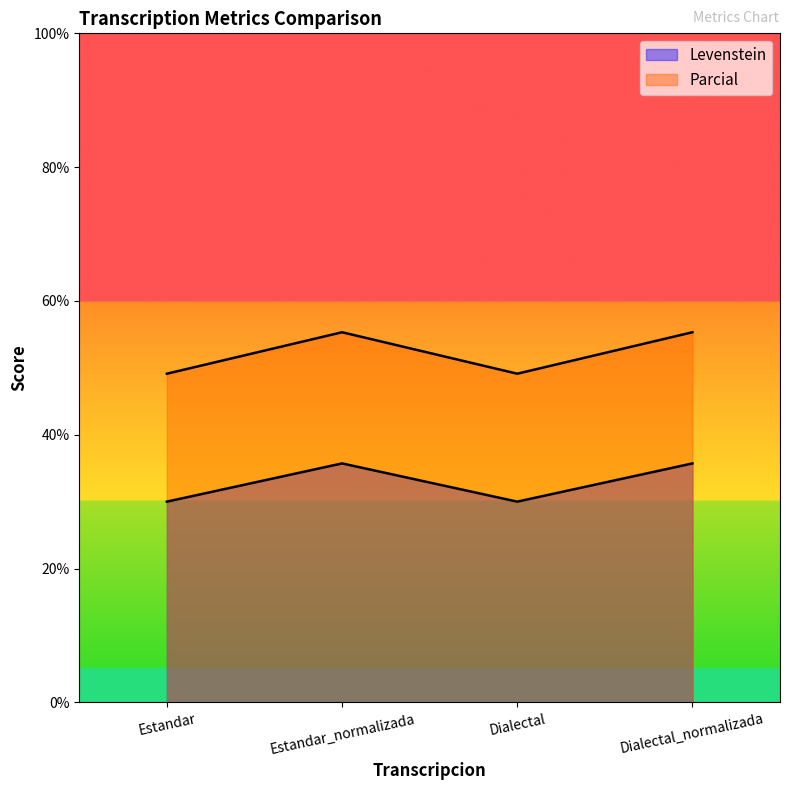

The value of Levenstein at Estandar_normalizada is 35.7. True or false?

True